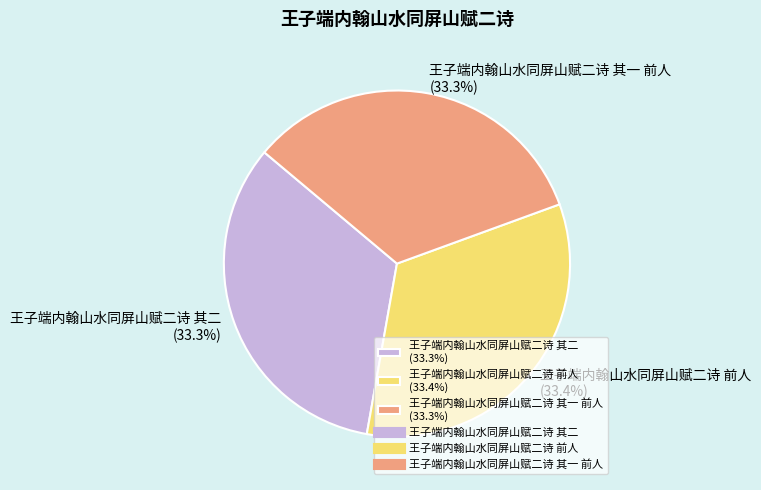

Is there any slice that represents more than half of the pie?

No